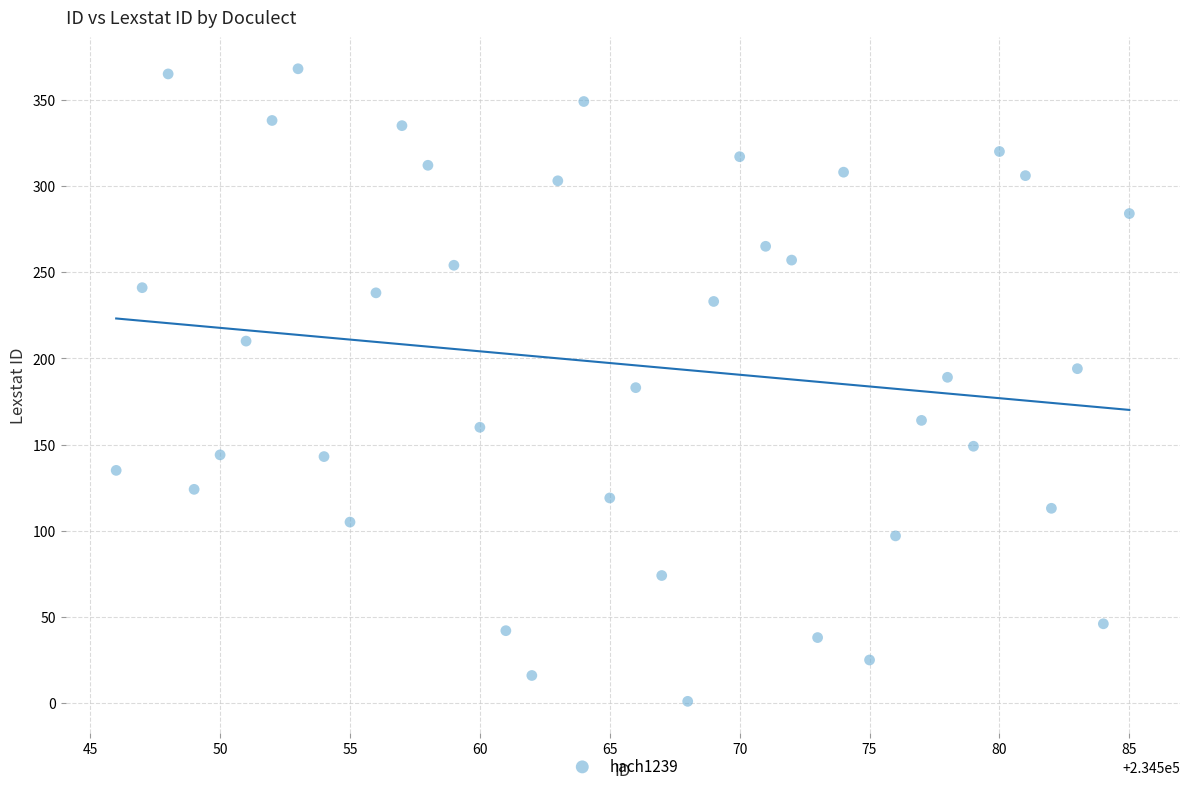

What is the range of Y values (max minus min)?

367